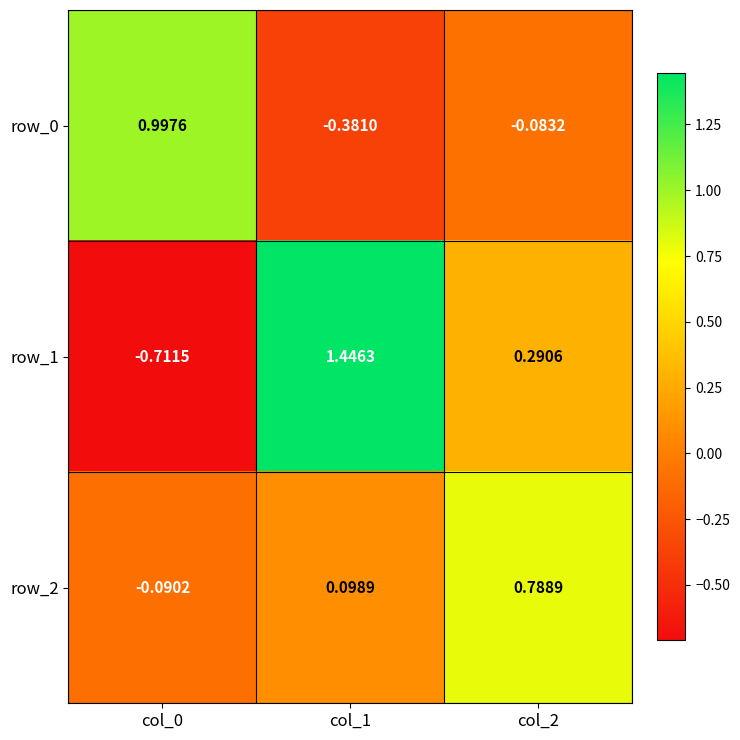

Is the value of row_0 at col_2 greater than the value of row_1 at col_1?

No